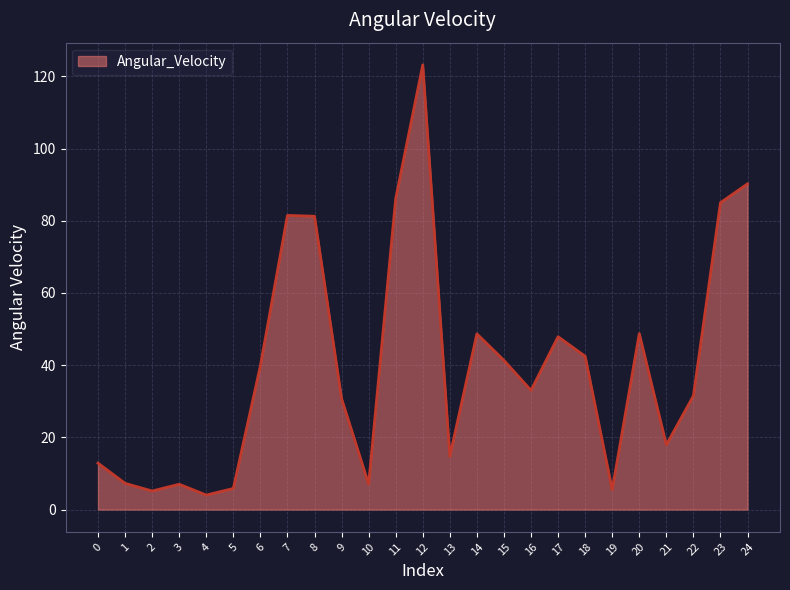

What value does the data have at 23?

85.0